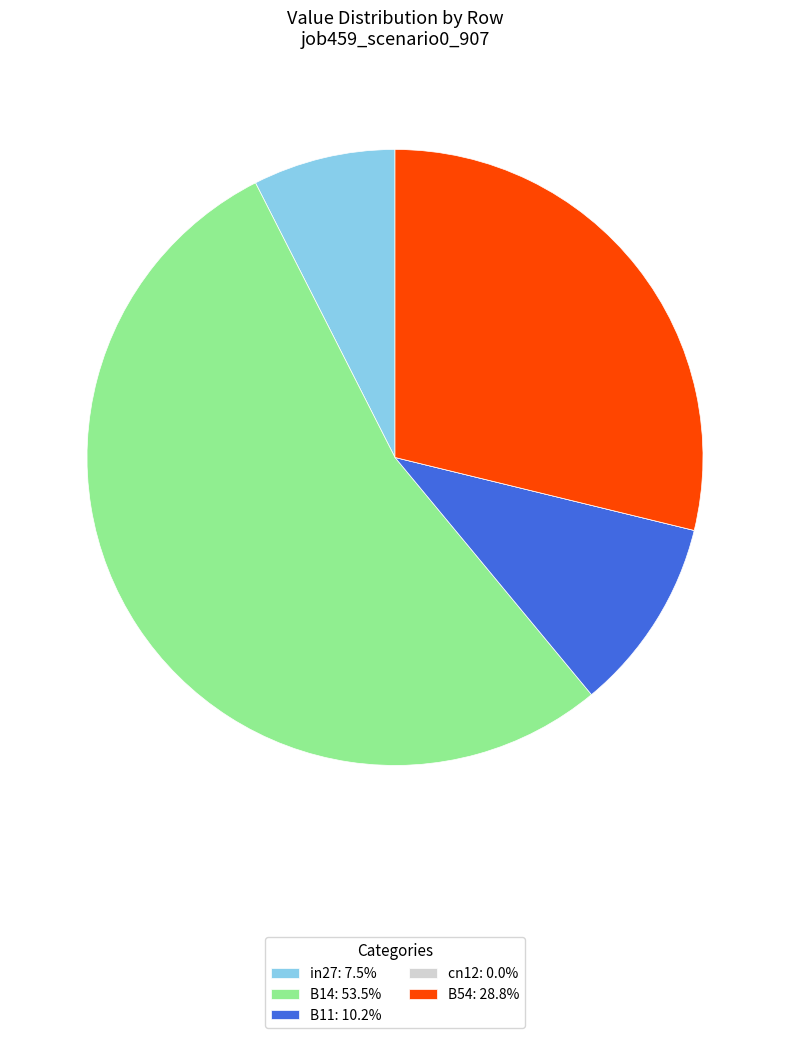

What is the largest slice in the pie chart?

B14